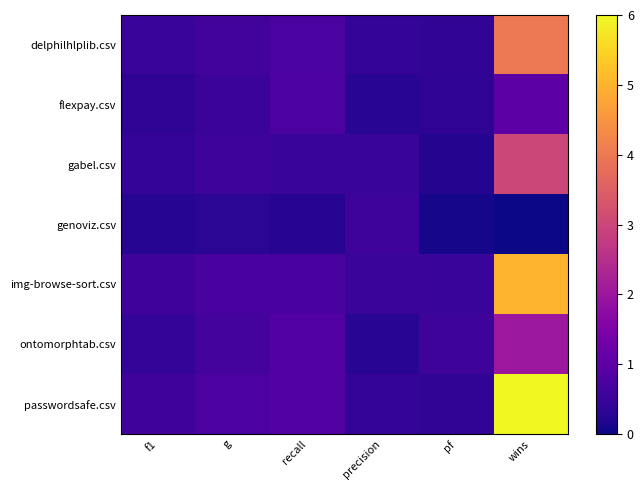

Which series has the largest range (max minus min)?

passwordsafe.csv